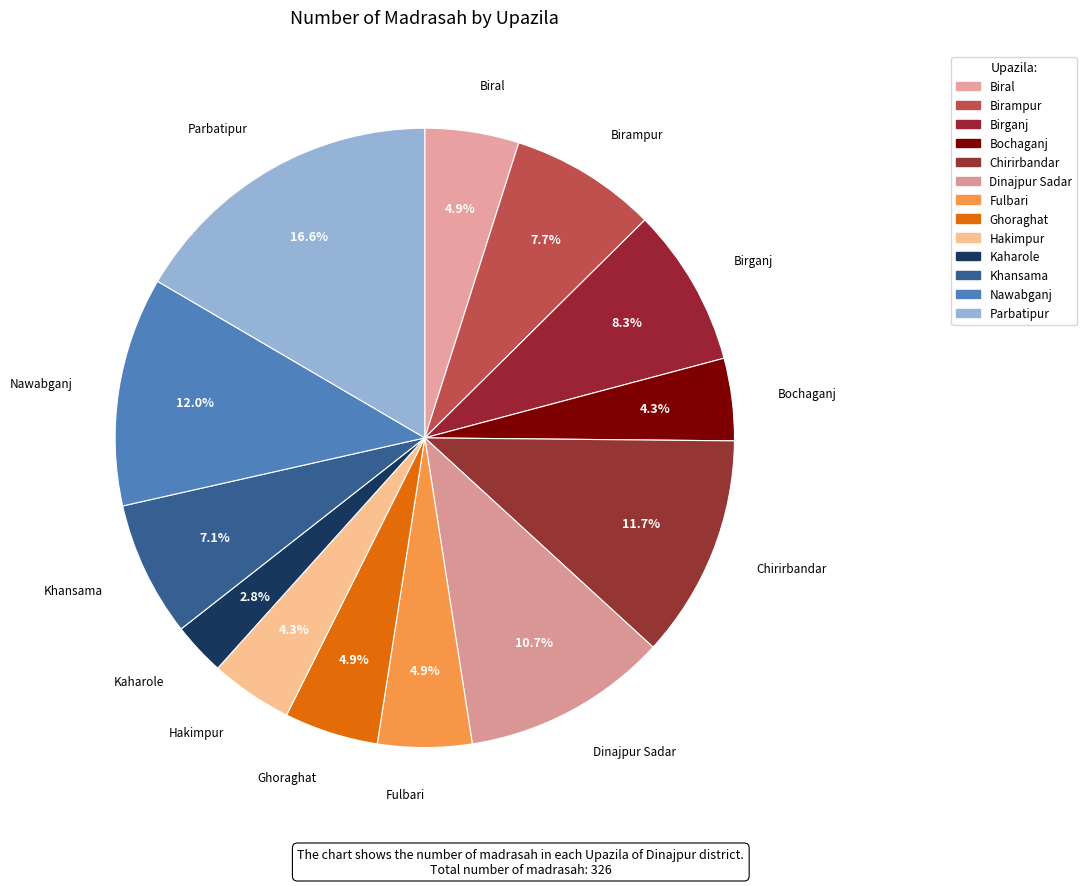

To the nearest percent, what is the average slice percentage?

8%